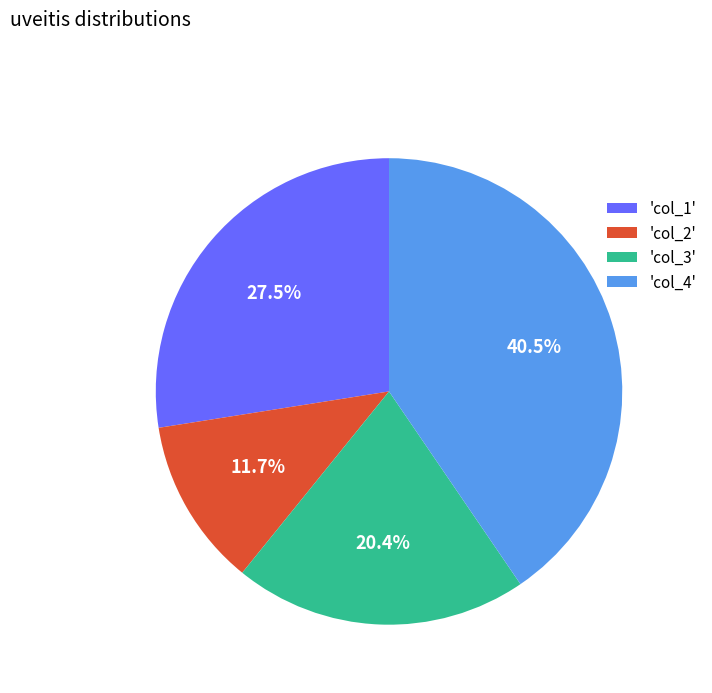

Rank the categories by value from highest to lowest.

'col_4', 'col_1', 'col_3', 'col_2'